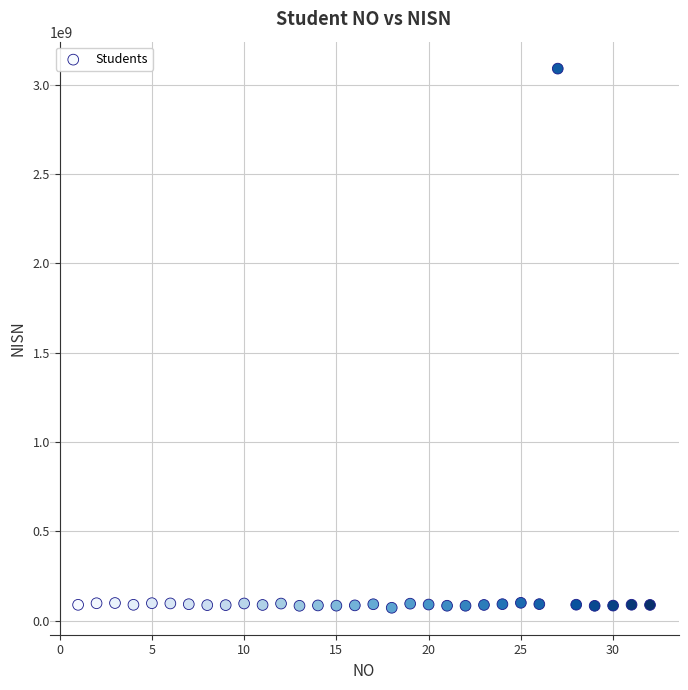

What is the range of Y values (max minus min)?

3018672928